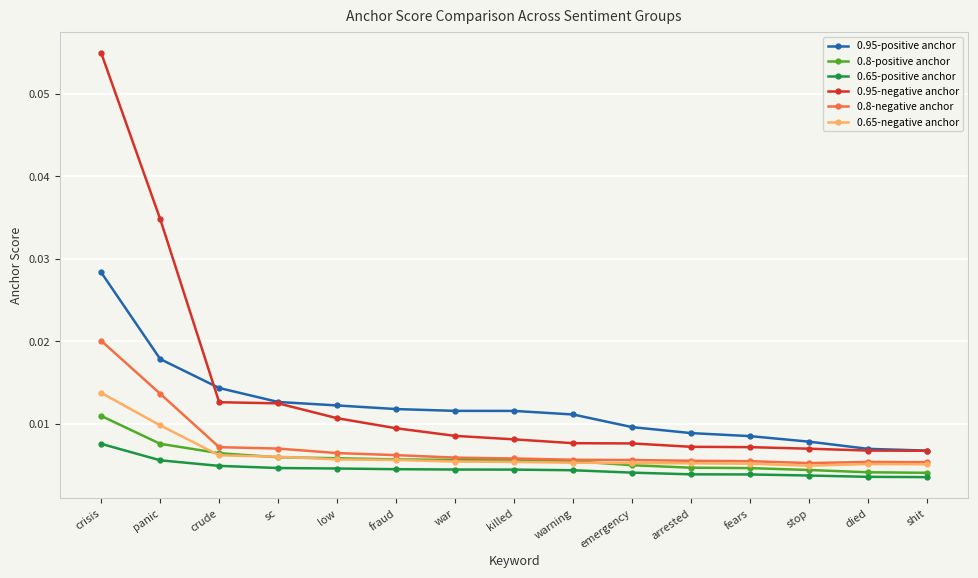

At how many categories does at least one series exceed 0?

15